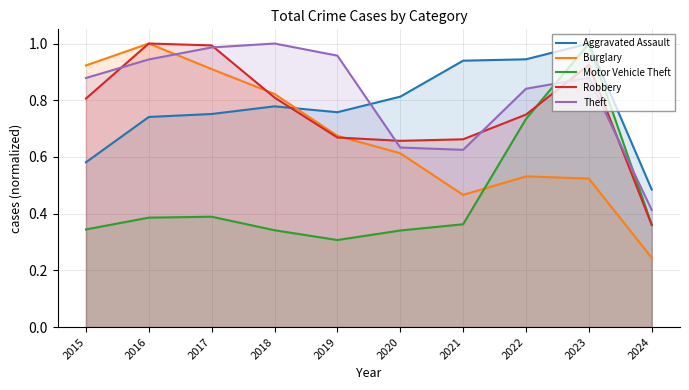

What is the difference between the Theft values at 2018 and 2016?

0.1